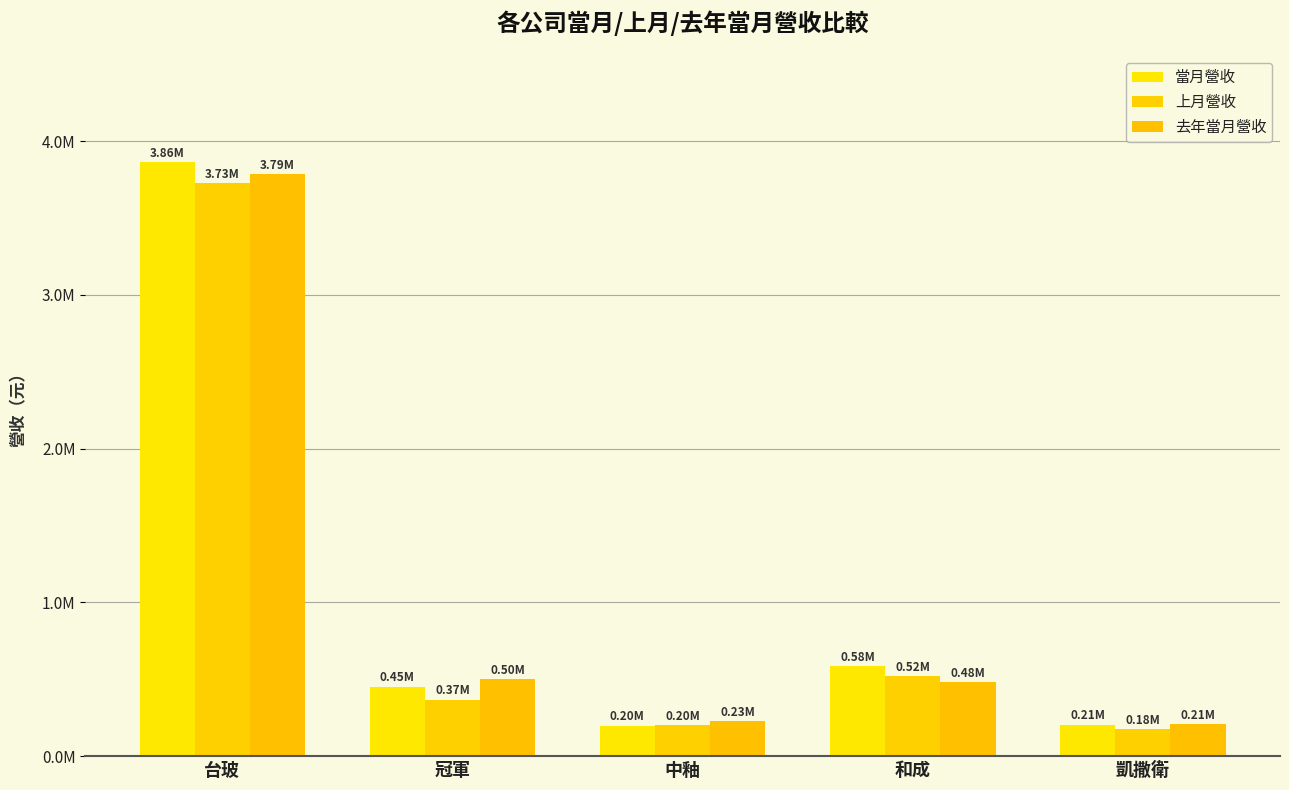

Does the chart contain any negative values?

No